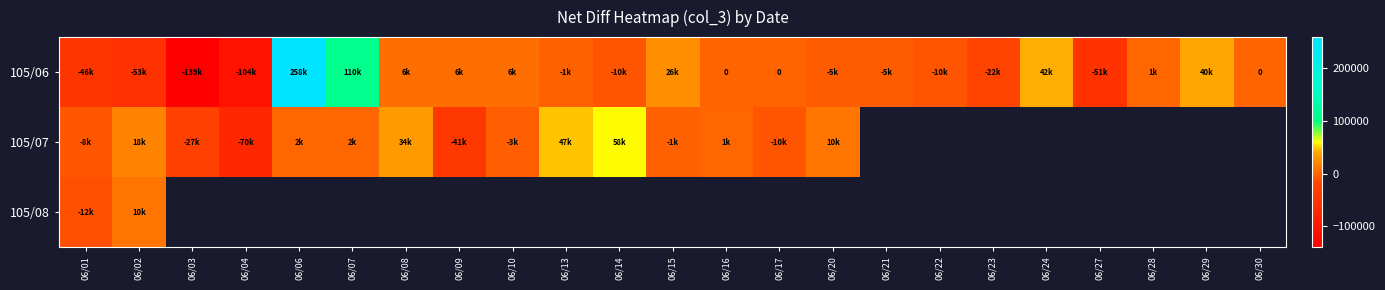

How many categories are shown in the chart?

23